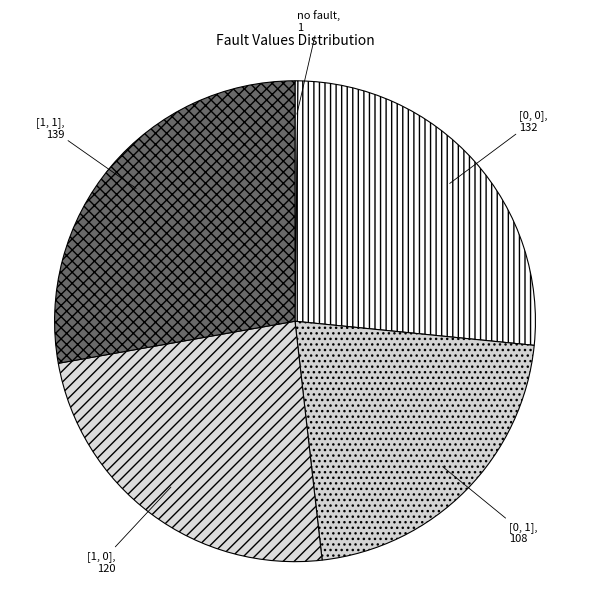

Between [1, 0] and [0, 1], which is larger?

[1, 0]